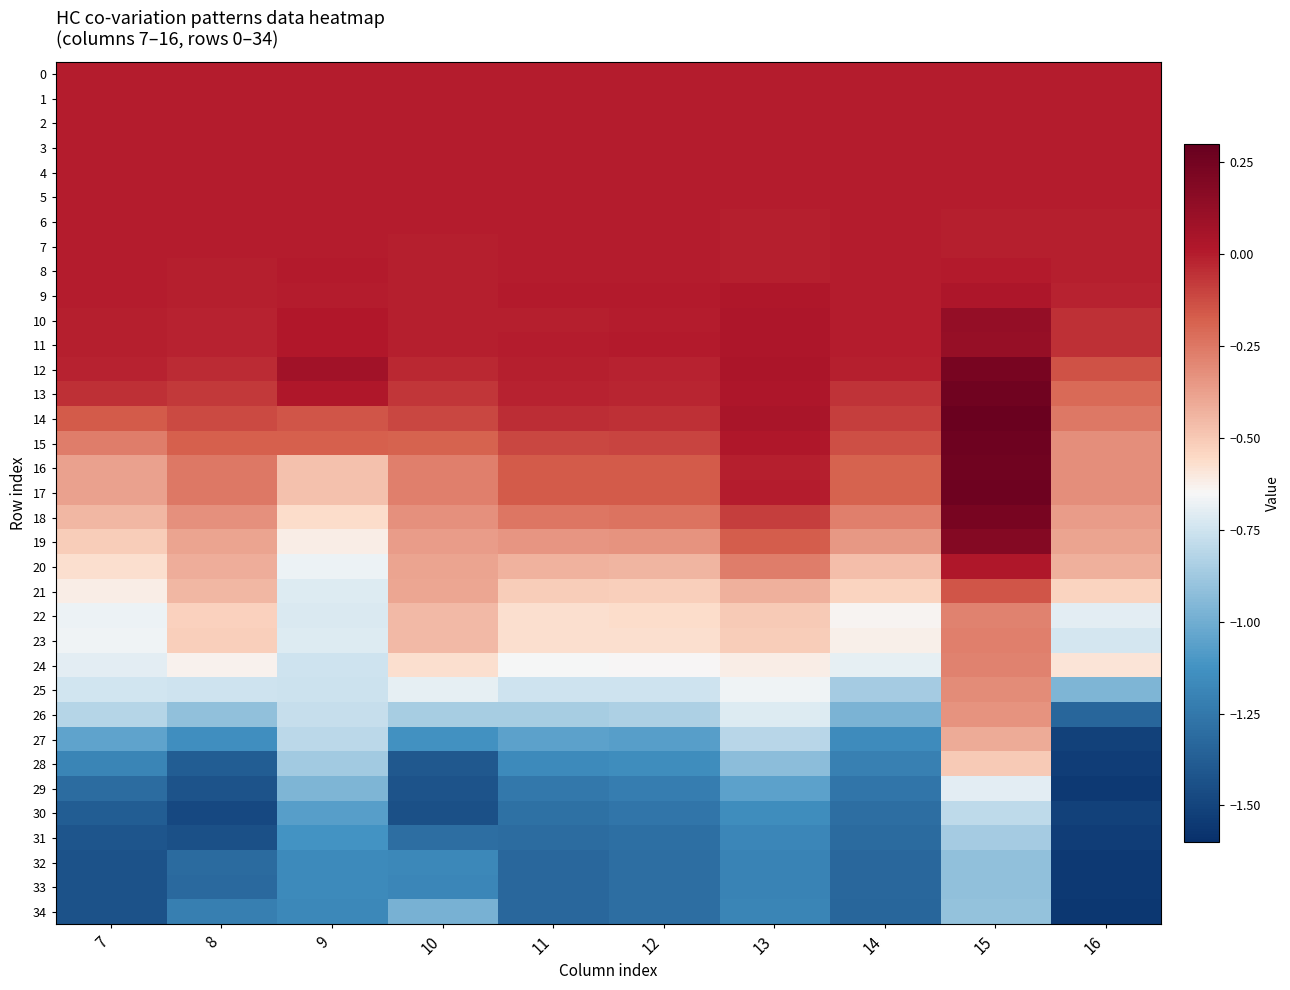

What is the minimum value shown in the chart?

-1.6